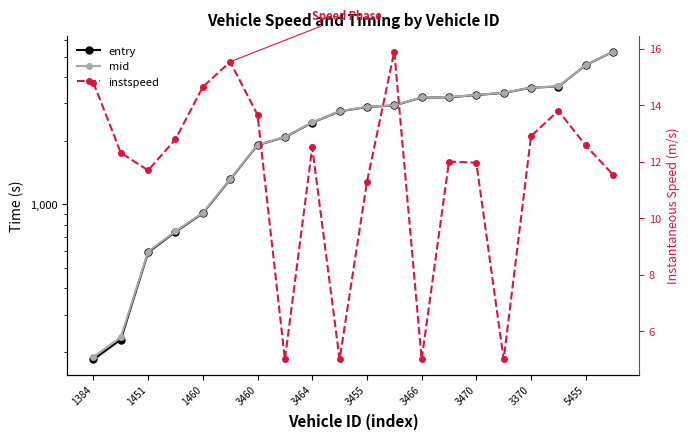

What is the minimum value for entry?

183.9